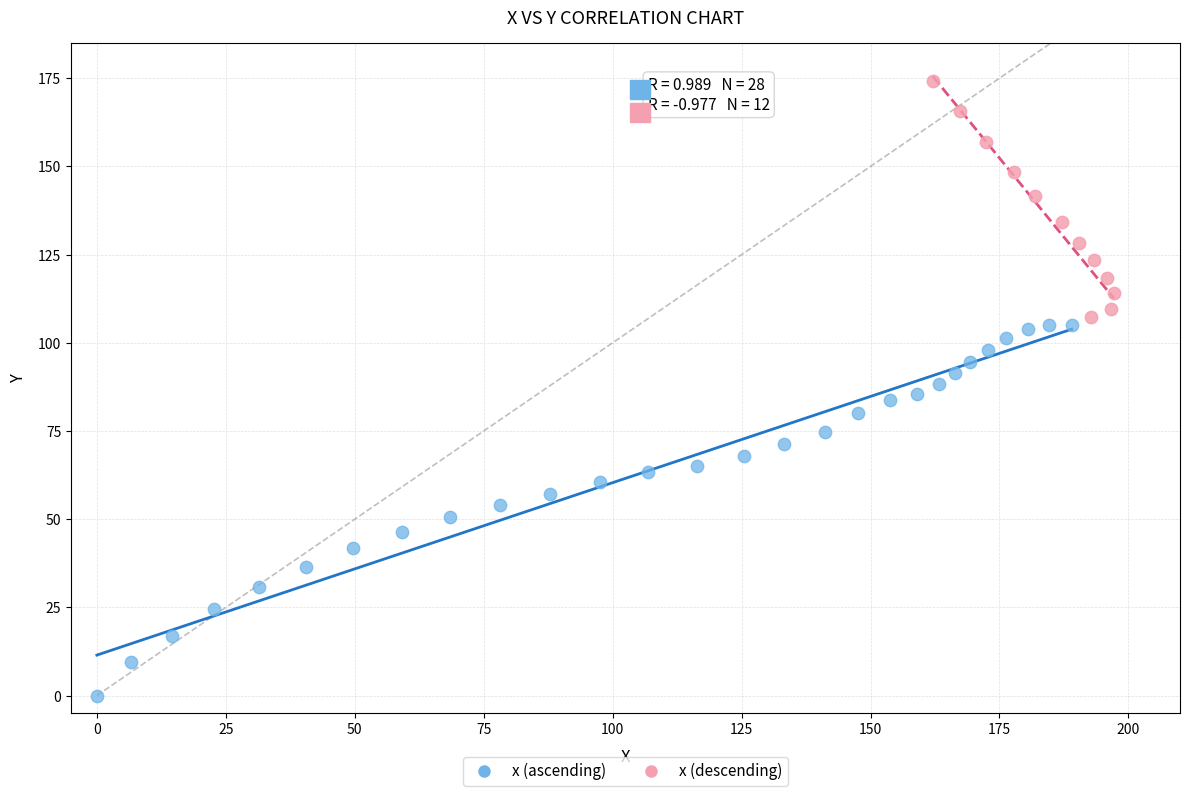

Which series has the largest Y range (max minus min)?

x (ascending)